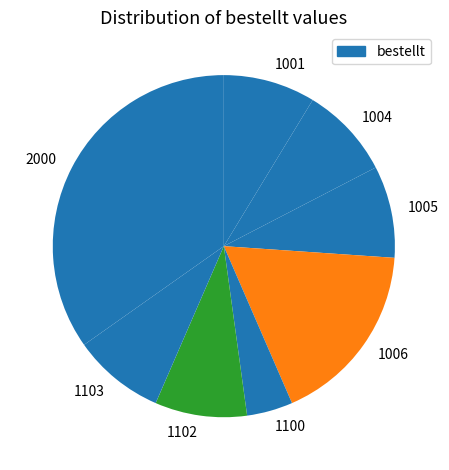

Is it true that 1100 is 4% of the pie?

True